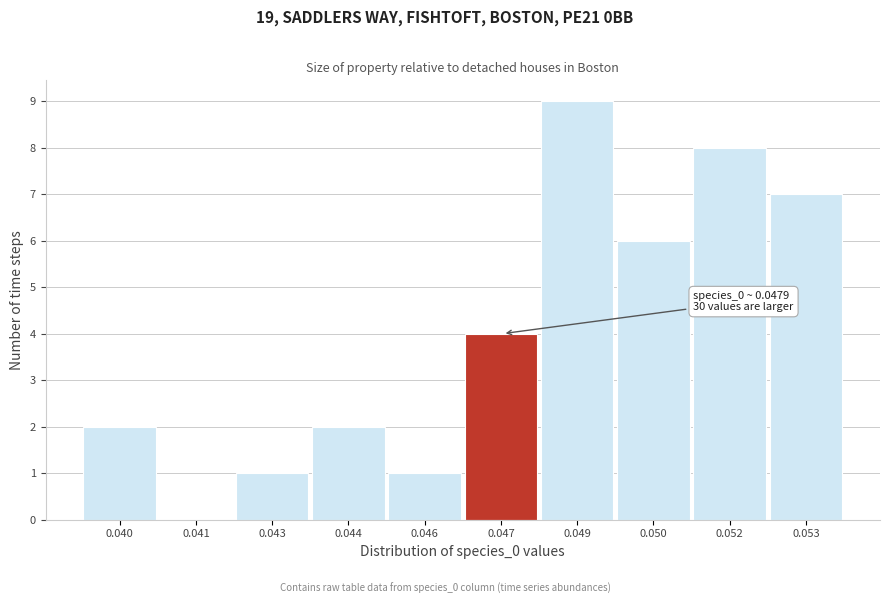

Reading right to left, what are all the values shown in this chart?

0.053=7	0.052=8	0.050=6	0.049=9	0.047=4	0.046=1	0.044=2	0.043=1	0.041=0	0.040=2